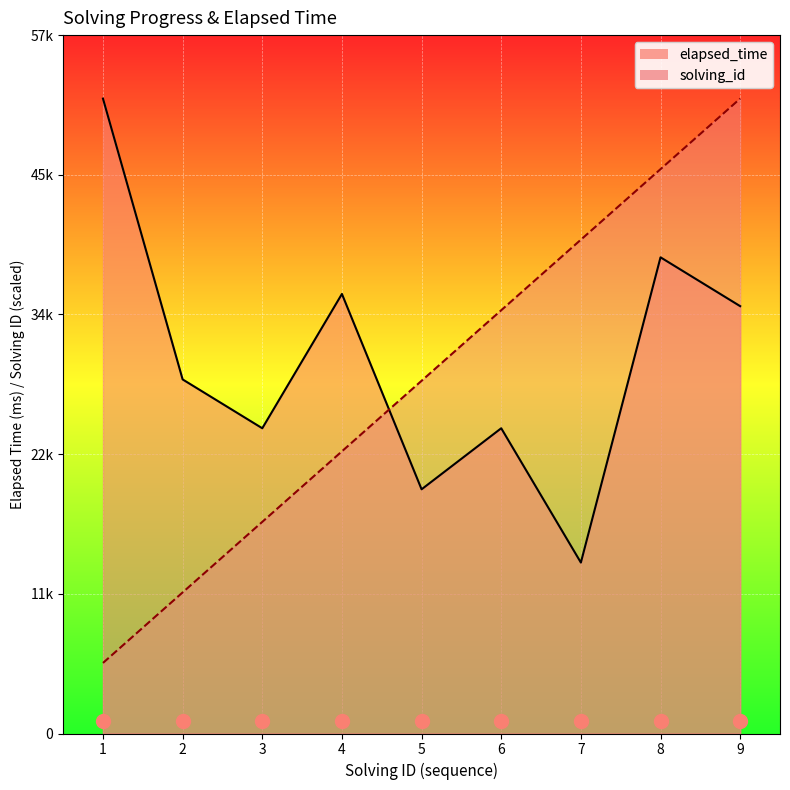

At how many categories does at least one series exceed 17930?

9